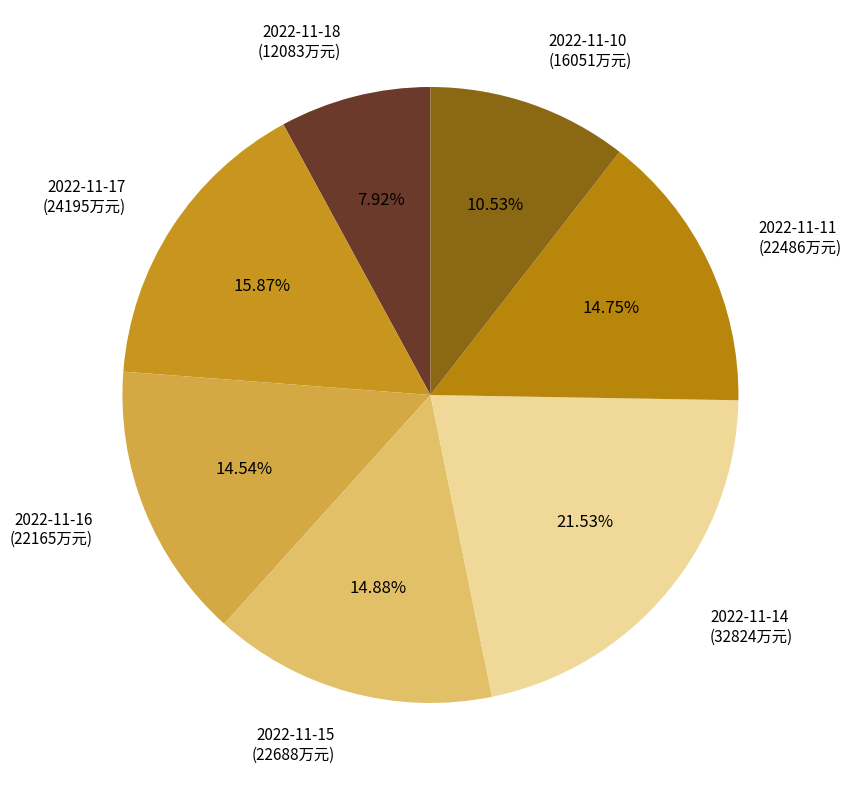

Is it true that 2022-11-17 is 16% of the pie?

True